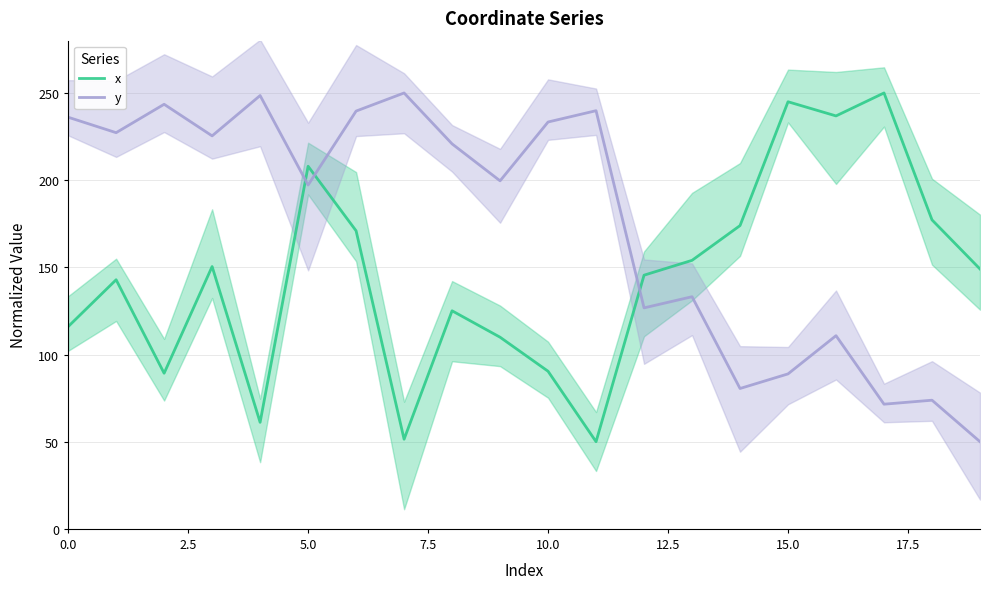

What are all the series names shown in the legend?

x, y